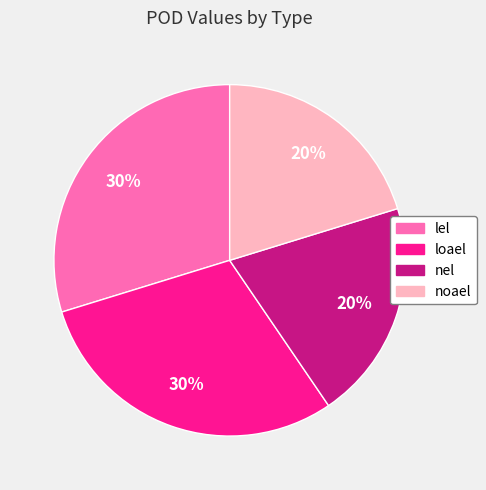

The nel slice represents 20% of the pie. True or false?

True